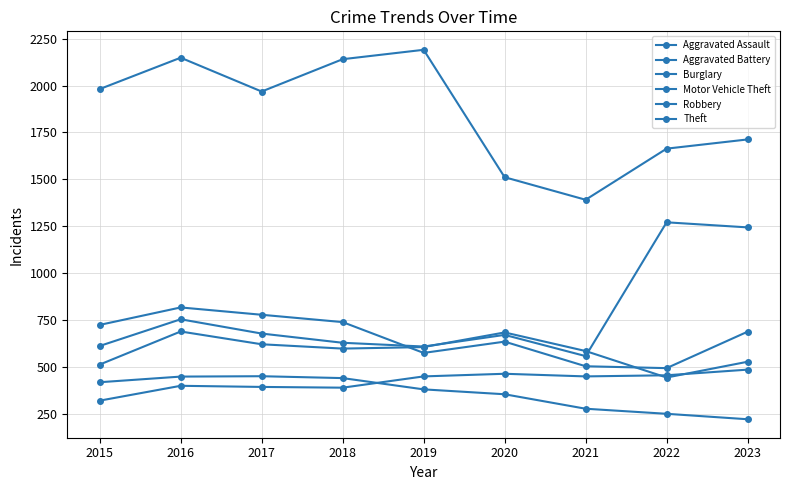

How many lines are shown in the chart?

6